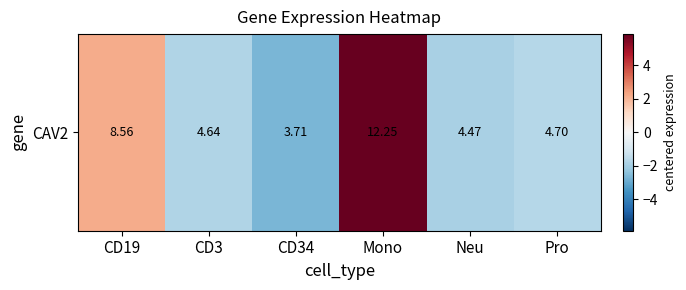

Which label corresponds to the largest value in the chart?

Mono